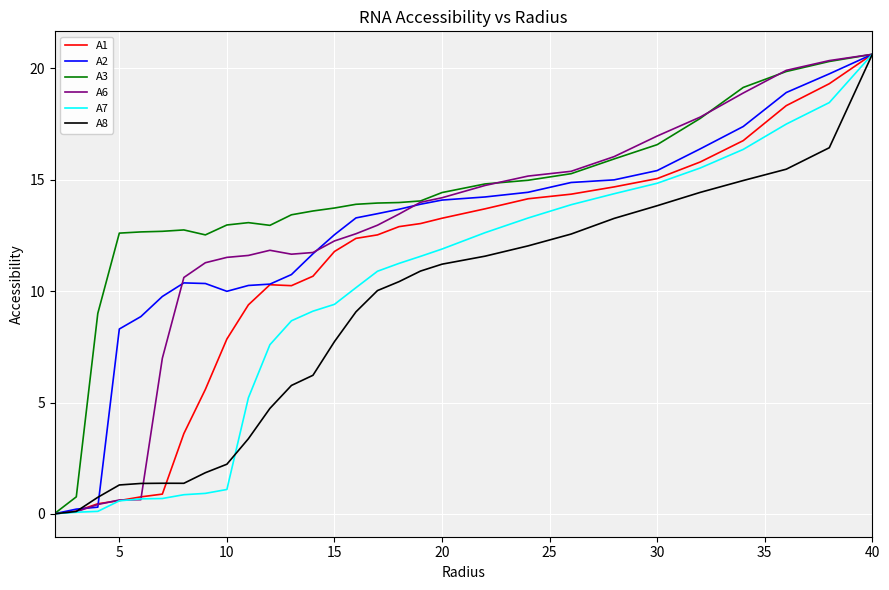

Which series has the largest total across all categories?

A3